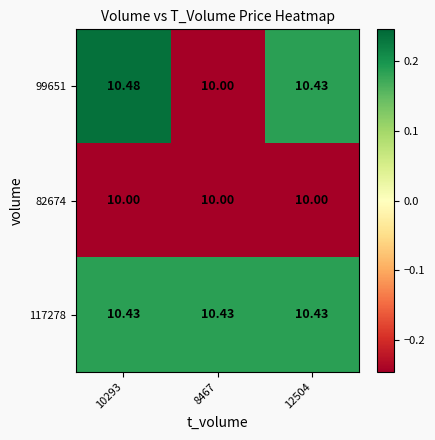

Reading left to right, list all the values displayed in this chart.

99651: 10293=10.5	8467=10.0	12504=10.4
82674: 10293=10.0	8467=10.0	12504=10.0
117278: 10293=10.4	8467=10.4	12504=10.4